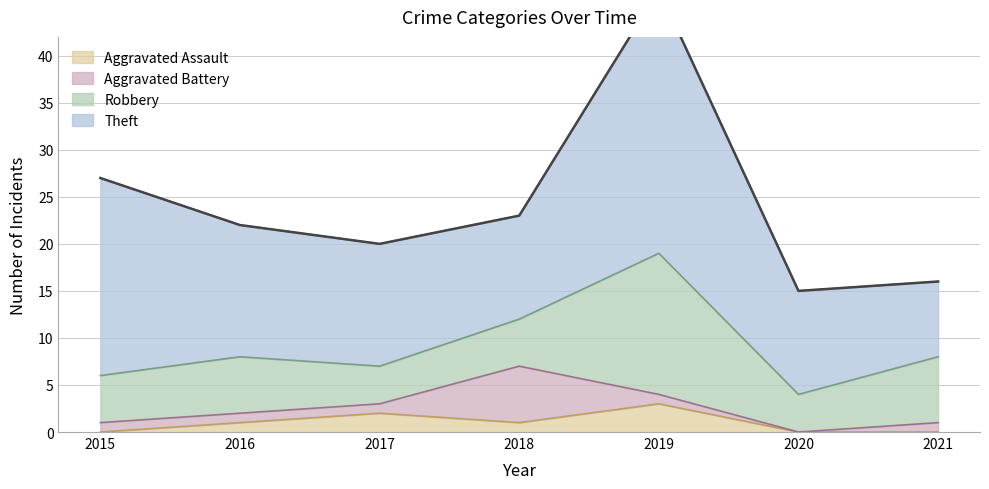

Which series has the widest spread of values?

Theft